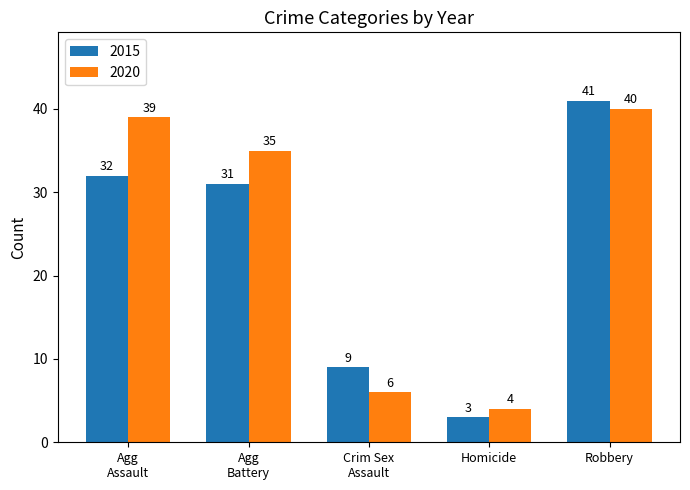

The 2015 series shows 3 at Homicide. True or false?

True